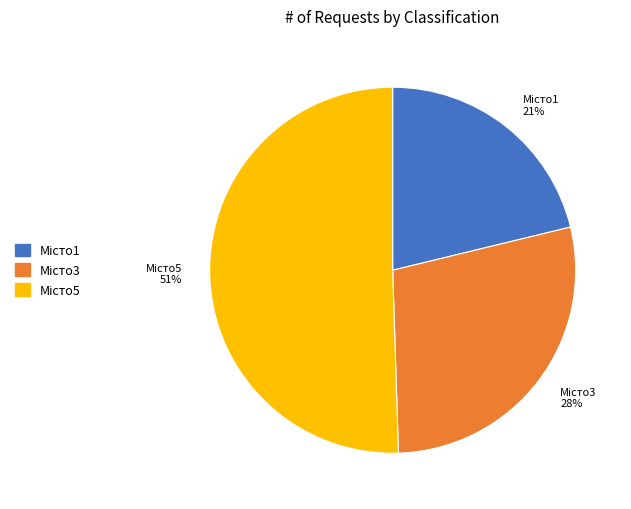

Is there a majority slice in this chart?

Yes